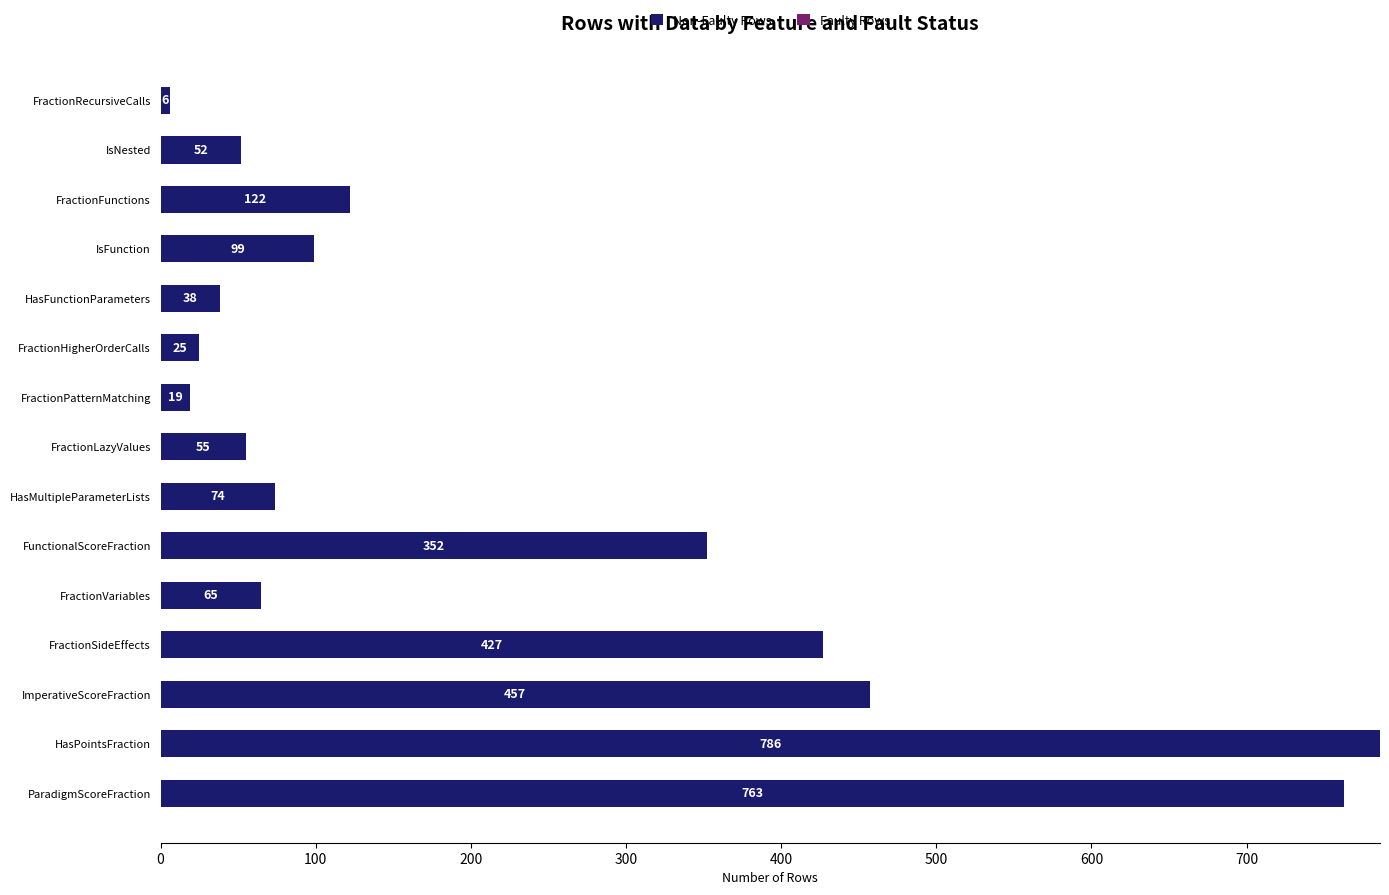

How many series are shown in this chart?

1